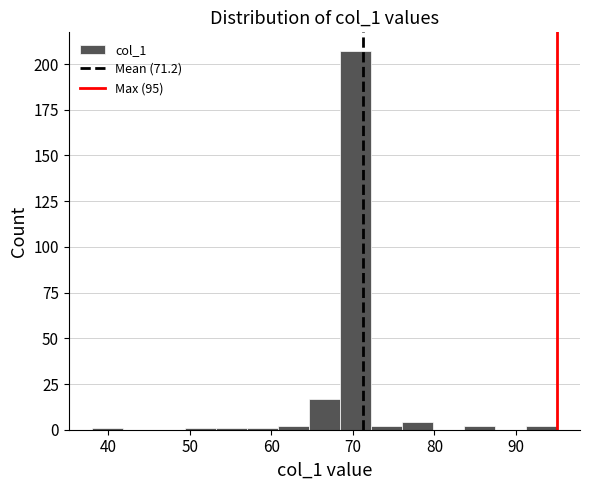

Read against the x-axis, roughly where is the centre of the tallest bar?

70